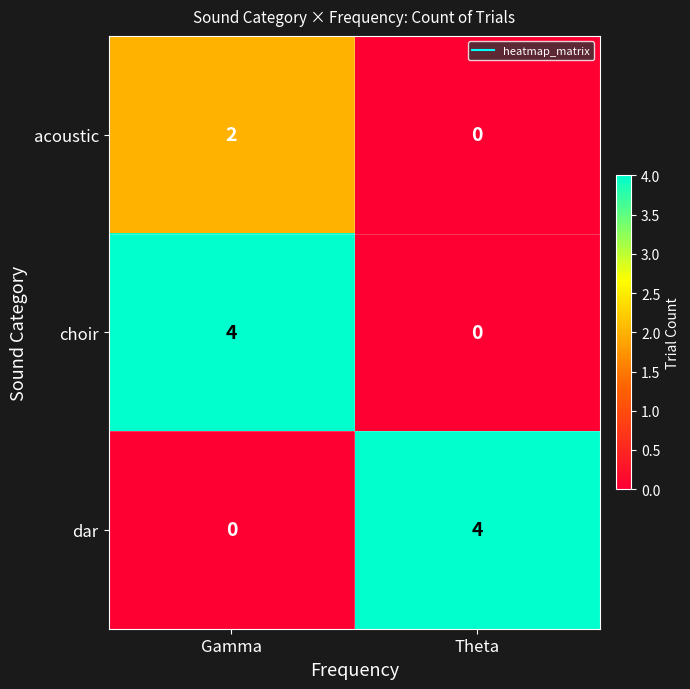

Is it true that dar equals 4 at Theta?

True